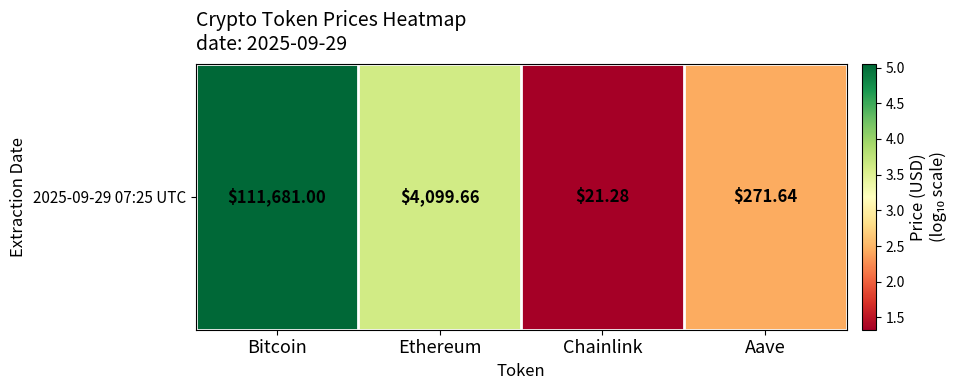

Reading left to right, what are all the values shown in this chart?

Bitcoin=5.0	Ethereum=3.6	Chainlink=1.3	Aave=2.4